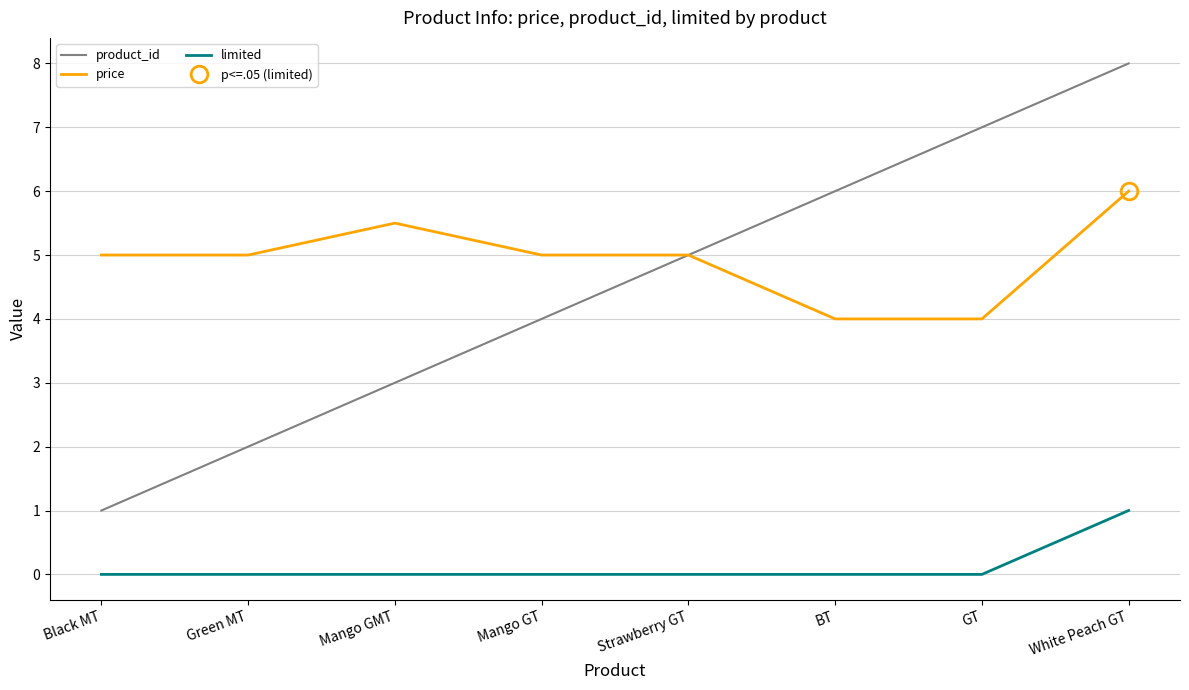

At which label does product_id reach its peak?

White Peach GT